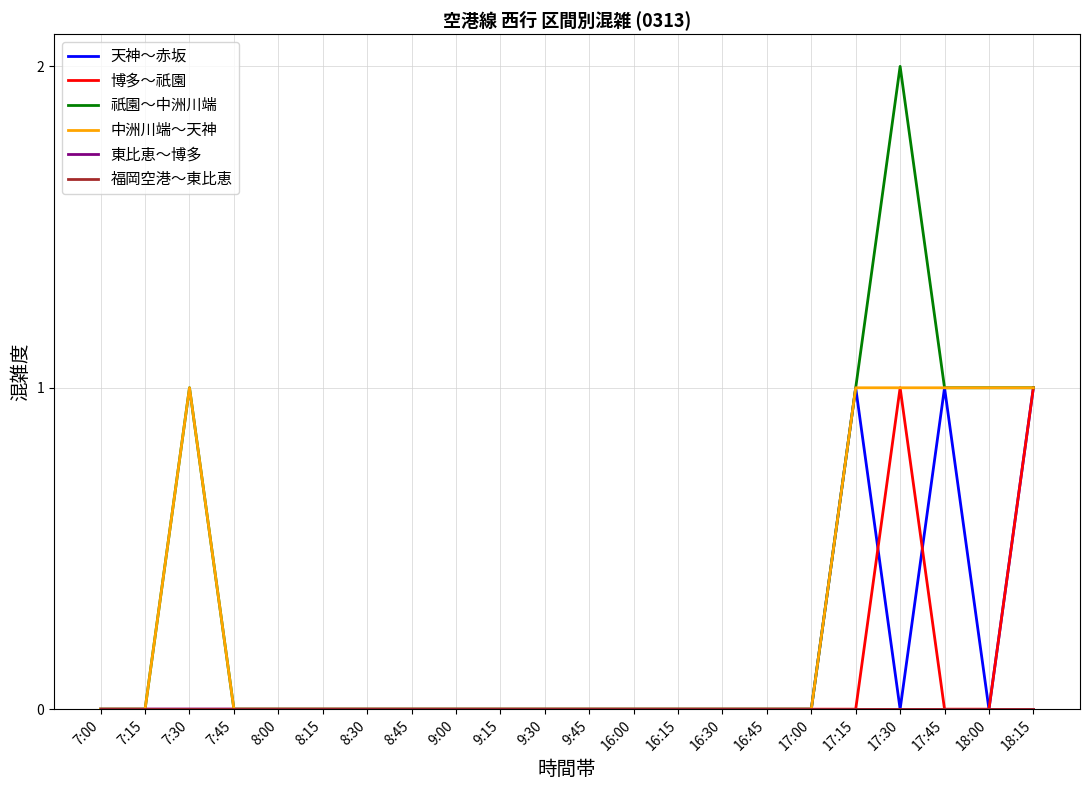

At which label is 東比恵～博多 closest to 0?

7:00